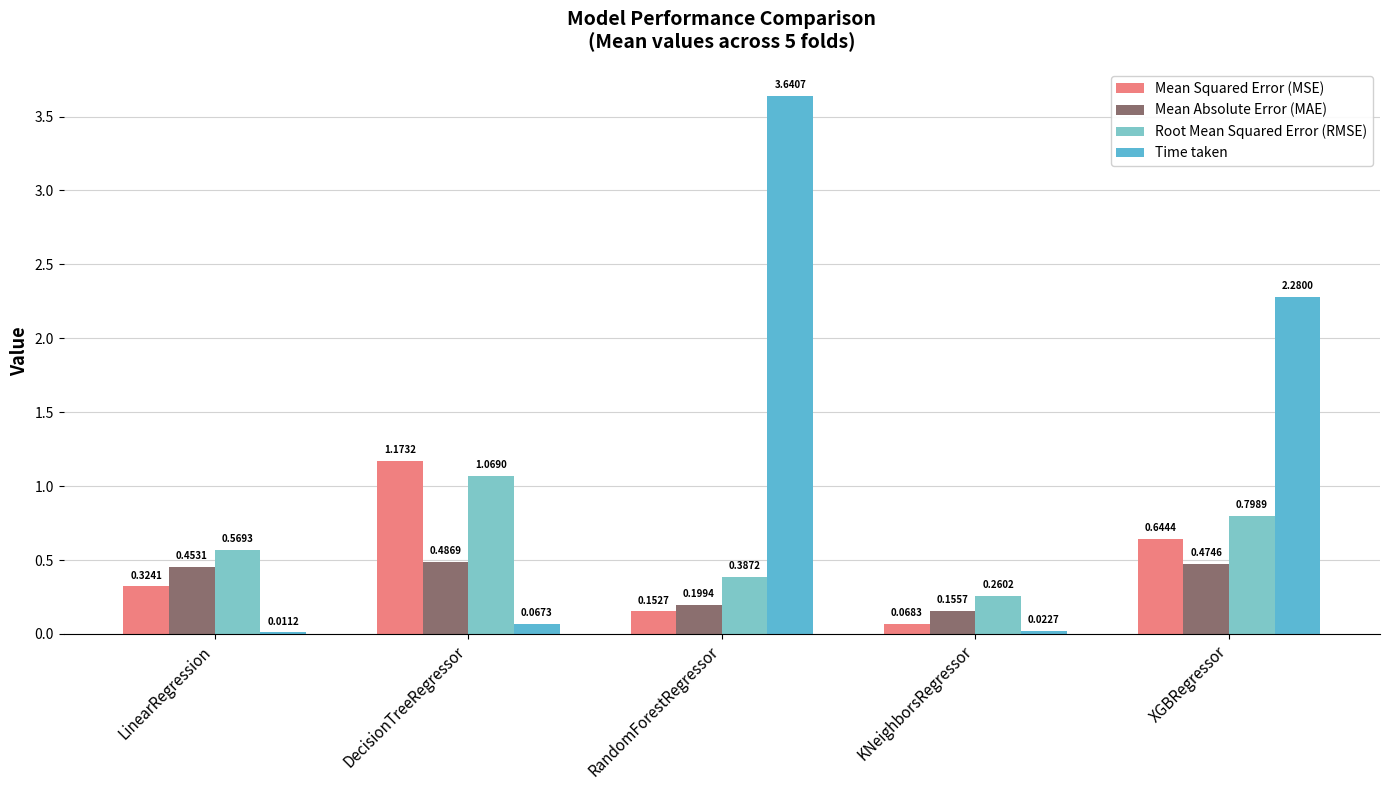

The Mean Squared Error (MSE) series shows 1.9 at DecisionTreeRegressor. True or false?

False